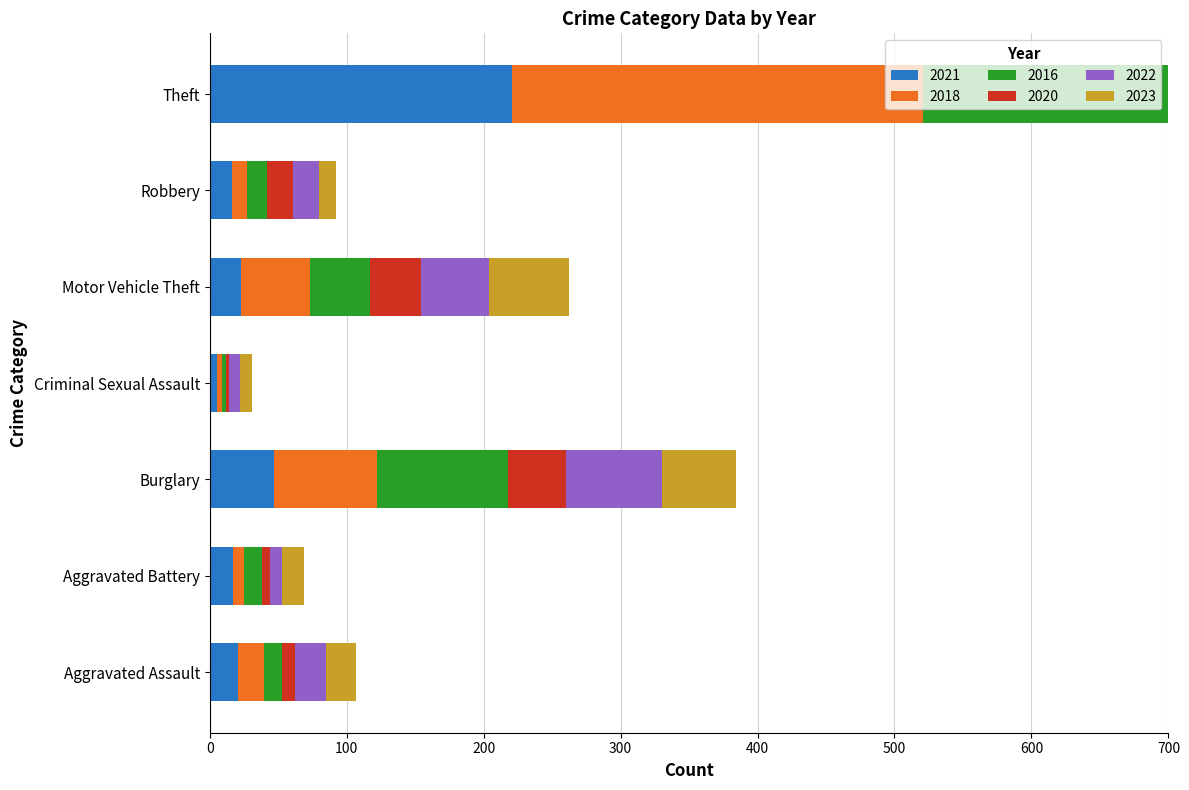

Reading right to left, transcribe all the data shown in this chart.

2021: 221	16	23	5	47	17	21
2018: 300	11	50	4	75	8	19
2016: 337	15	44	3	96	13	13
2020: 245	19	37	2	42	6	9
2022: 314	19	50	8	70	9	23
2023: 323	12	58	9	54	16	22